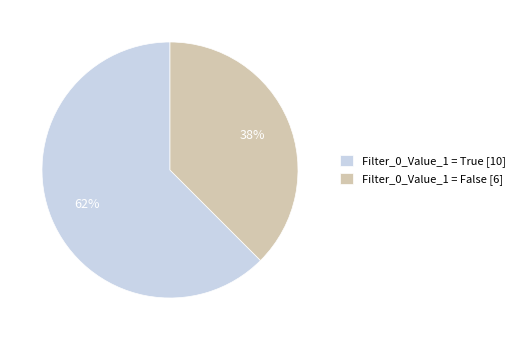

Which has a higher value, Filter_0_Value_1 = True or Filter_0_Value_1 = False?

Filter_0_Value_1 = True